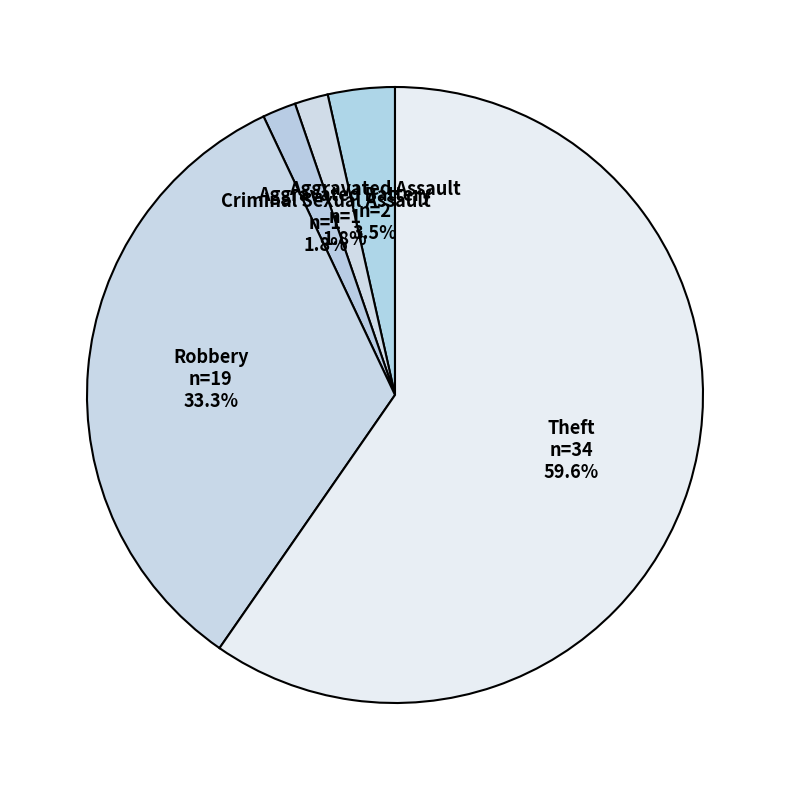

What is the largest slice in the pie chart?

Theft